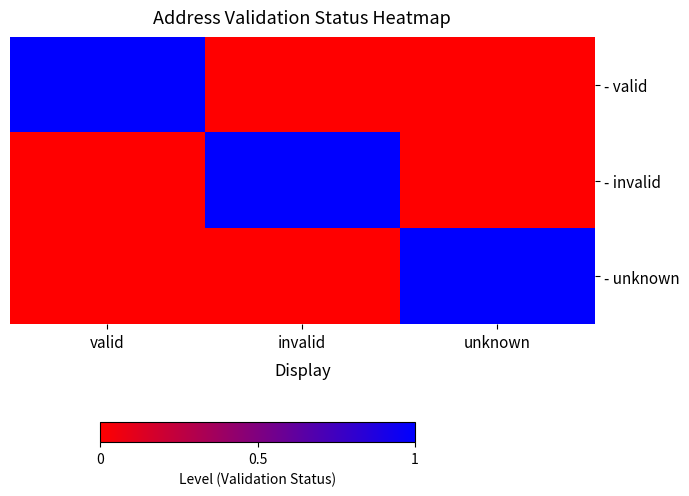

Reading left to right, what are all the values shown in this chart?

- valid: valid=1	invalid=0	unknown=0
- invalid: valid=0	invalid=1	unknown=0
- unknown: valid=0	invalid=0	unknown=1